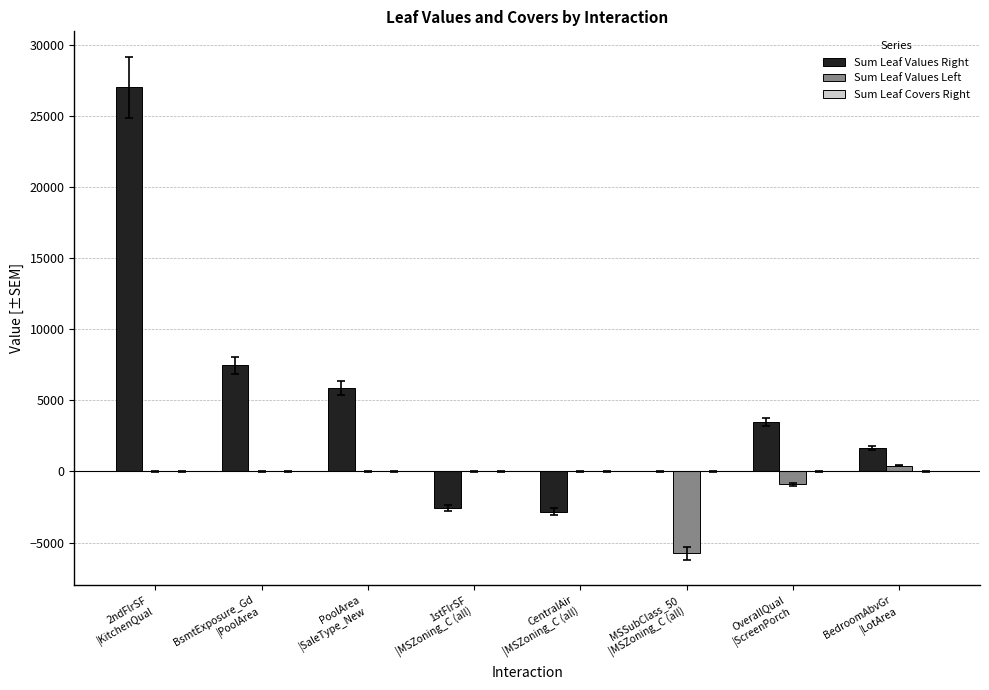

Read the Sum Leaf Values Right value at CentralAir
|MSZoning_C (all).

-2841.2